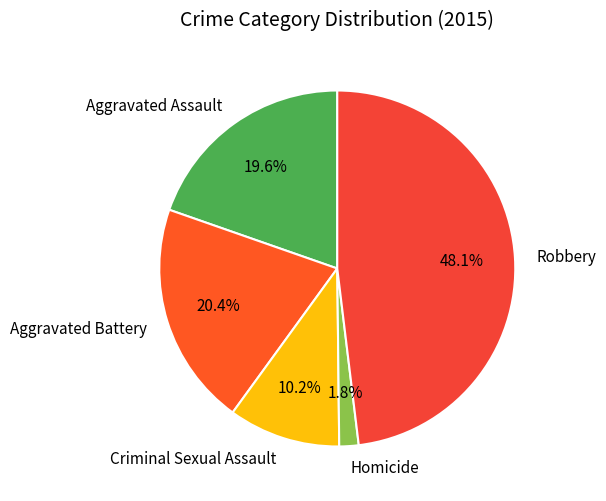

Between Aggravated Assault and Homicide, which is larger?

Aggravated Assault